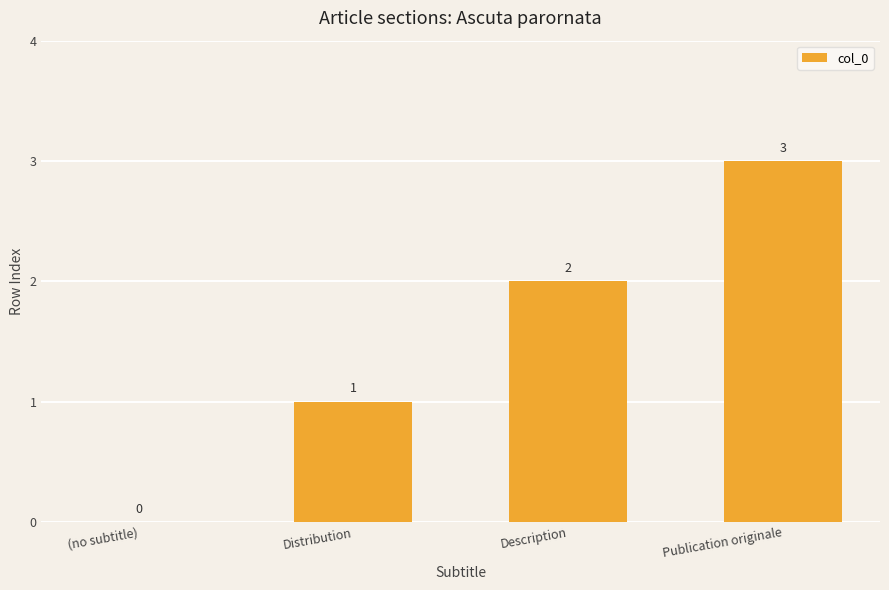

Approximately how many times larger is the value at Description compared to Publication originale?

0.7